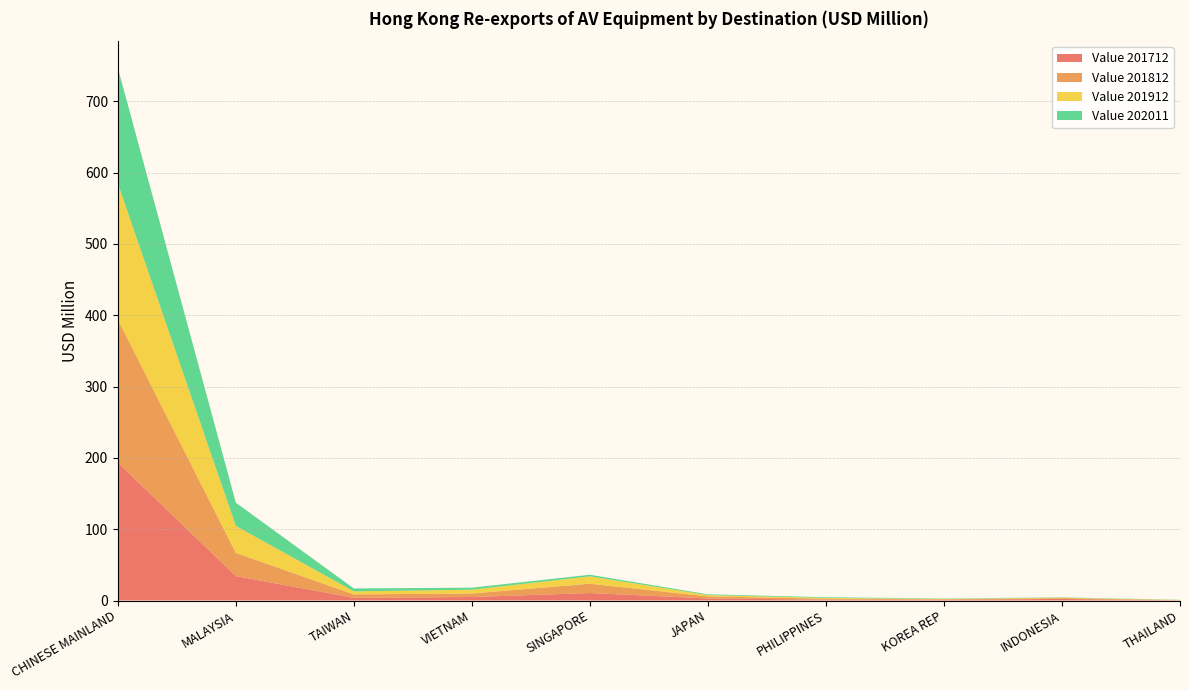

Reading left to right, extract all data points from this chart.

Value 201712: CHINESE MAINLAND=193.4	MALAYSIA=34.2	TAIWAN=3.8	VIETNAM=4.9	SINGAPORE=10.5	JAPAN=2.9	PHILIPPINES=1.3	KOREA REP=1.2	INDONESIA=2.2	THAILAND=0.3
Value 201812: CHINESE MAINLAND=200.8	MALAYSIA=32.5	TAIWAN=4.8	VIETNAM=4.9	SINGAPORE=13.0	JAPAN=2.9	PHILIPPINES=1.2	KOREA REP=0.6	INDONESIA=1.1	THAILAND=0.3
Value 201912: CHINESE MAINLAND=190.6	MALAYSIA=37.8	TAIWAN=4.2	VIETNAM=5.3	SINGAPORE=10.4	JAPAN=1.8	PHILIPPINES=1.1	KOREA REP=0.6	INDONESIA=0.7	THAILAND=0.2
Value 202011: CHINESE MAINLAND=162.3	MALAYSIA=32.6	TAIWAN=4.1	VIETNAM=2.8	SINGAPORE=2.2	JAPAN=1.1	PHILIPPINES=0.9	KOREA REP=0.5	INDONESIA=0.5	THAILAND=0.3